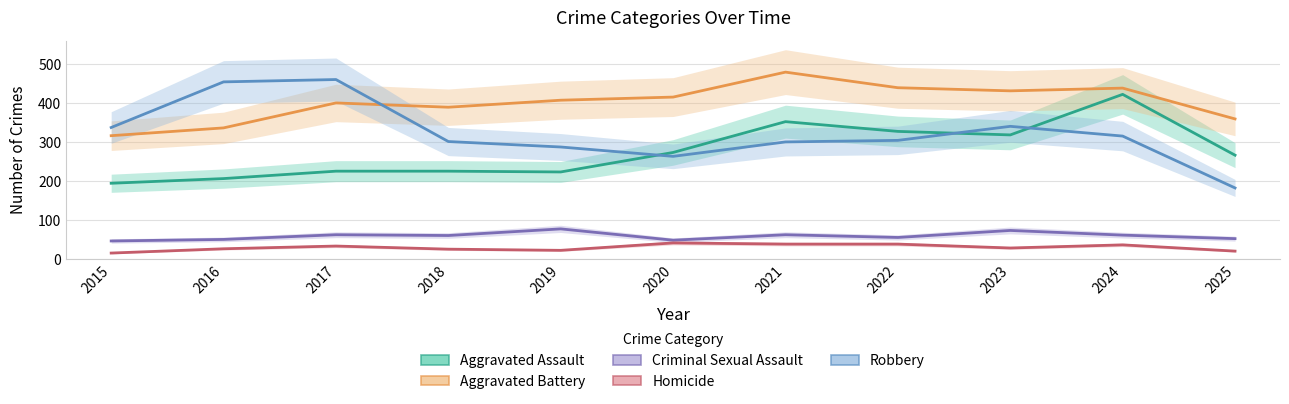

True or false: Homicide and Aggravated Battery intersect in this chart.

False